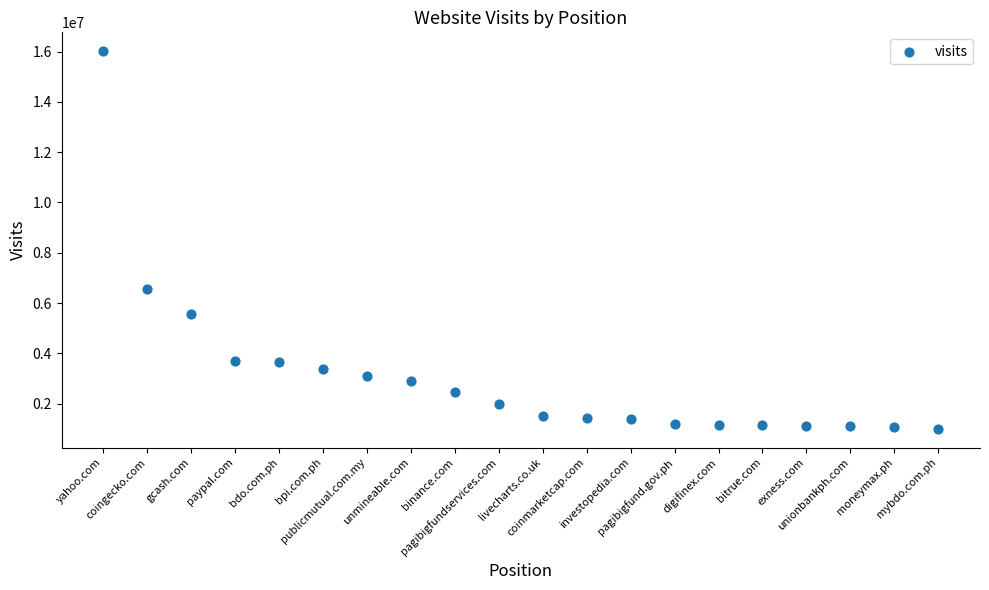

What is the range of X values (max minus min)?

19